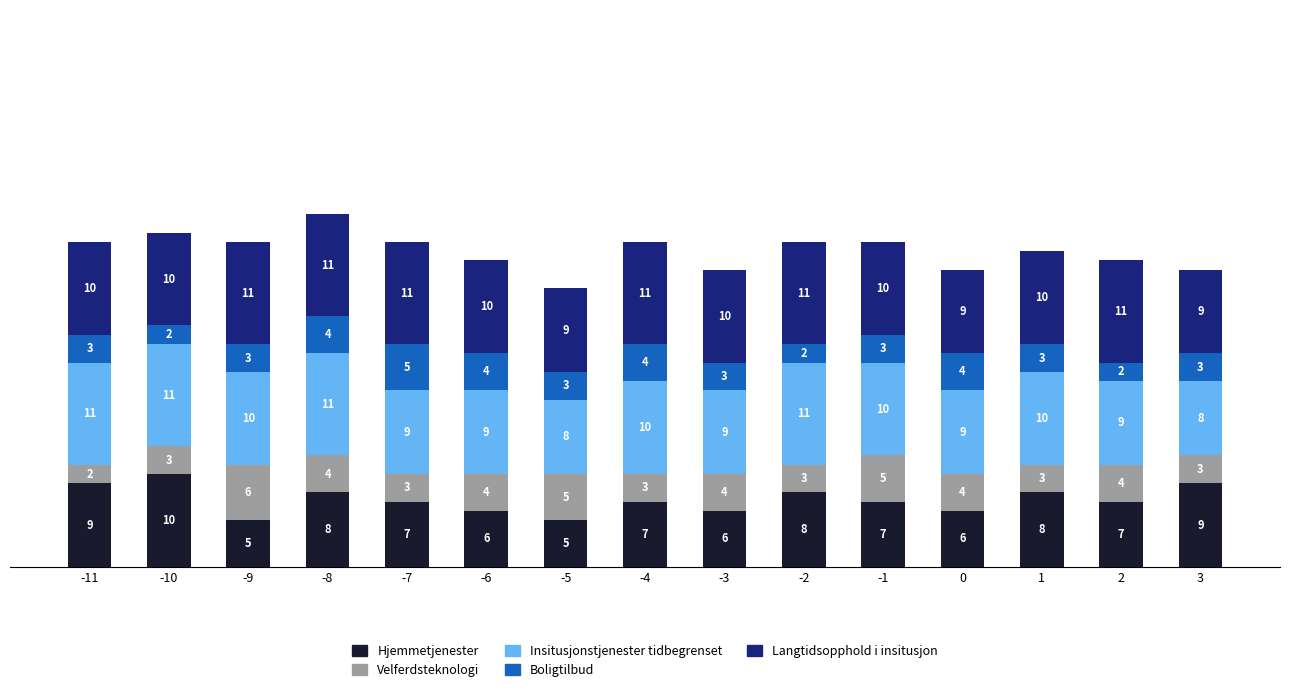

At which category is the sum across all series the highest?

-8